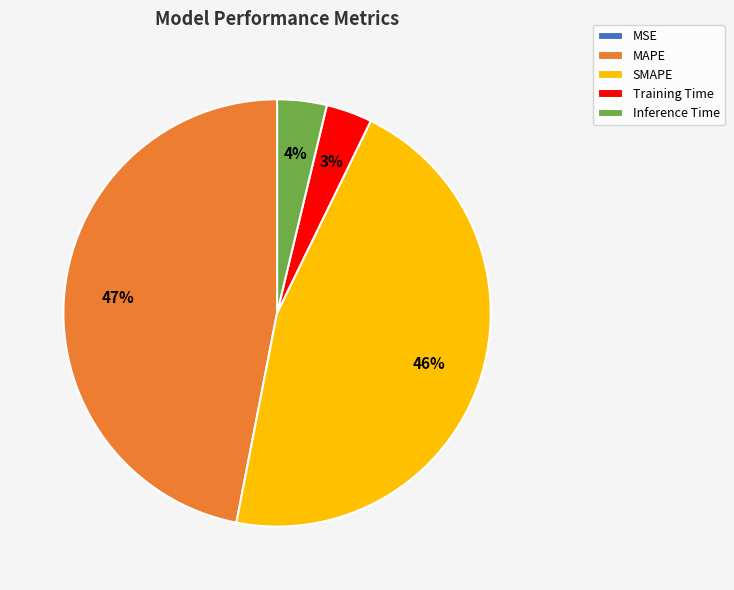

To the nearest percent, what portion does Inference Time represent?

4%